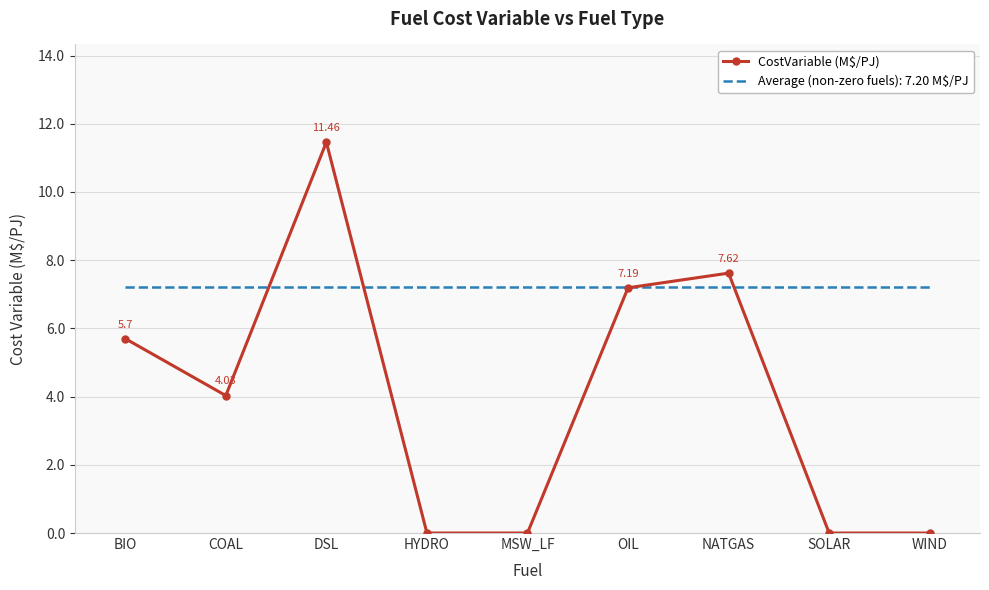

Which label corresponds to the largest value in the chart?

DSL